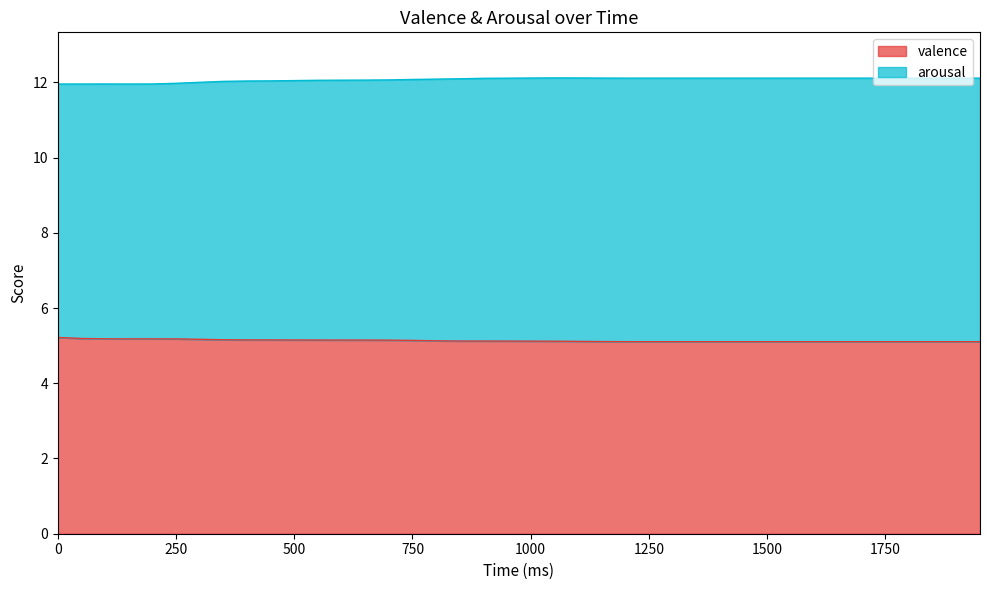

What is the lowest value of the valence series?

5.1